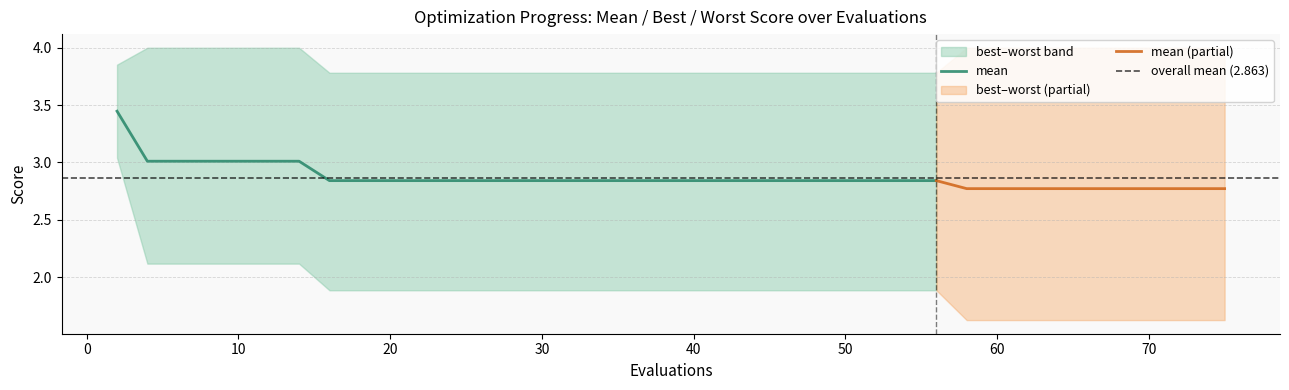

What is the total value across all series at 30?

8.4